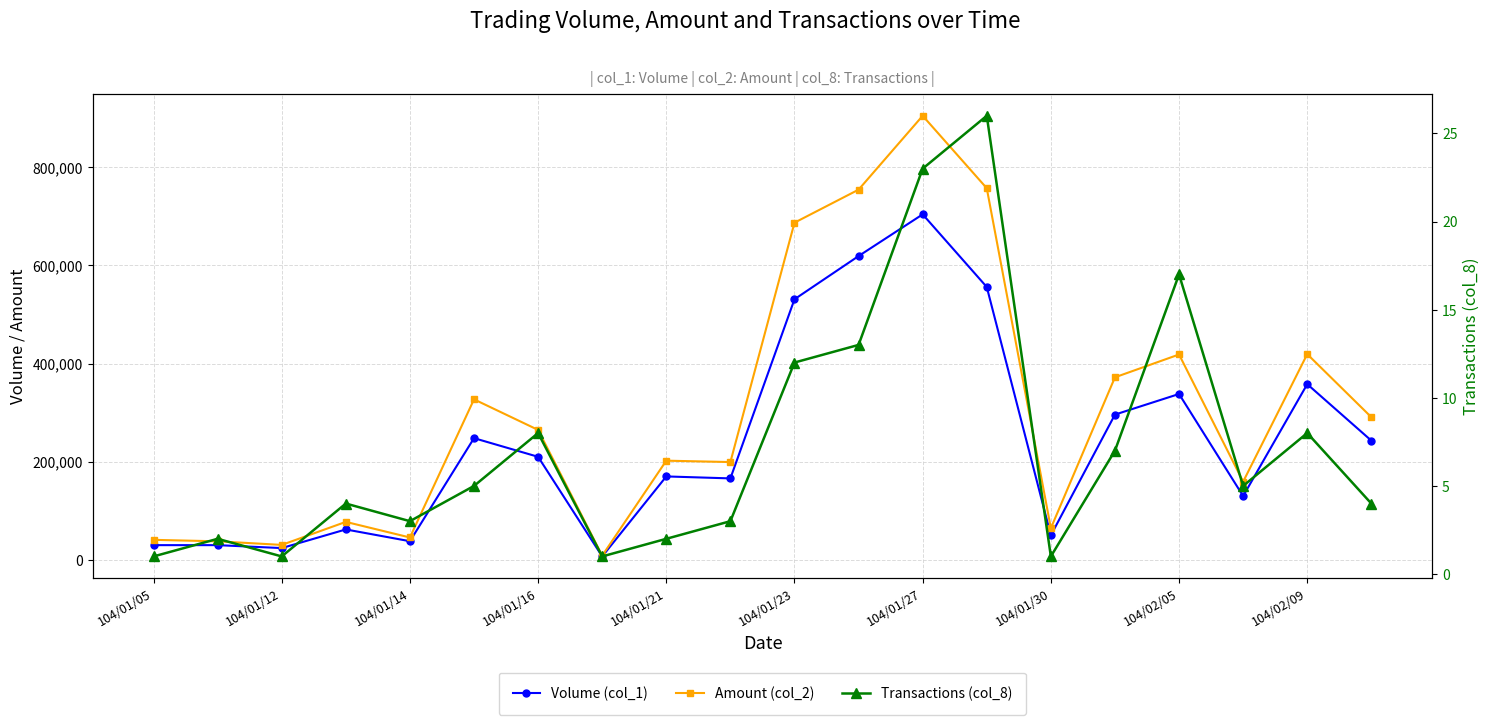

True or false: Volume (col_1) has a value of 358000 at 104/02/09.

True